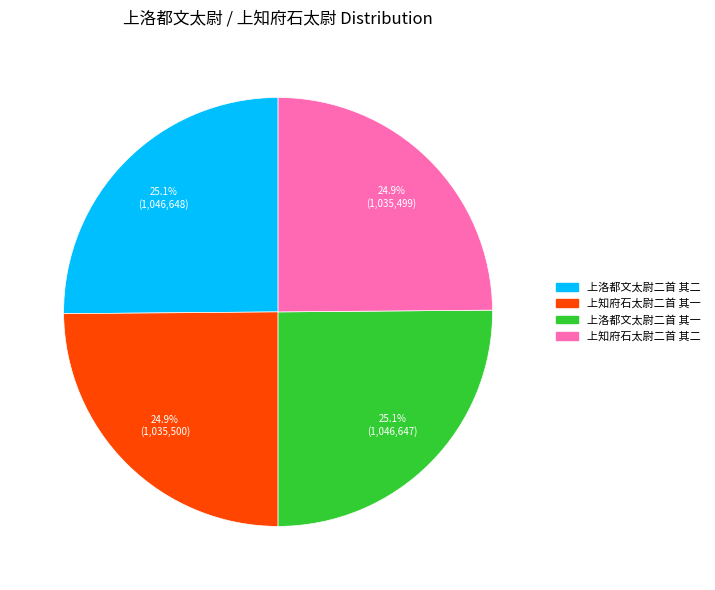

To the nearest percent, what portion does 上知府石太尉二首 其二 represent?

25%